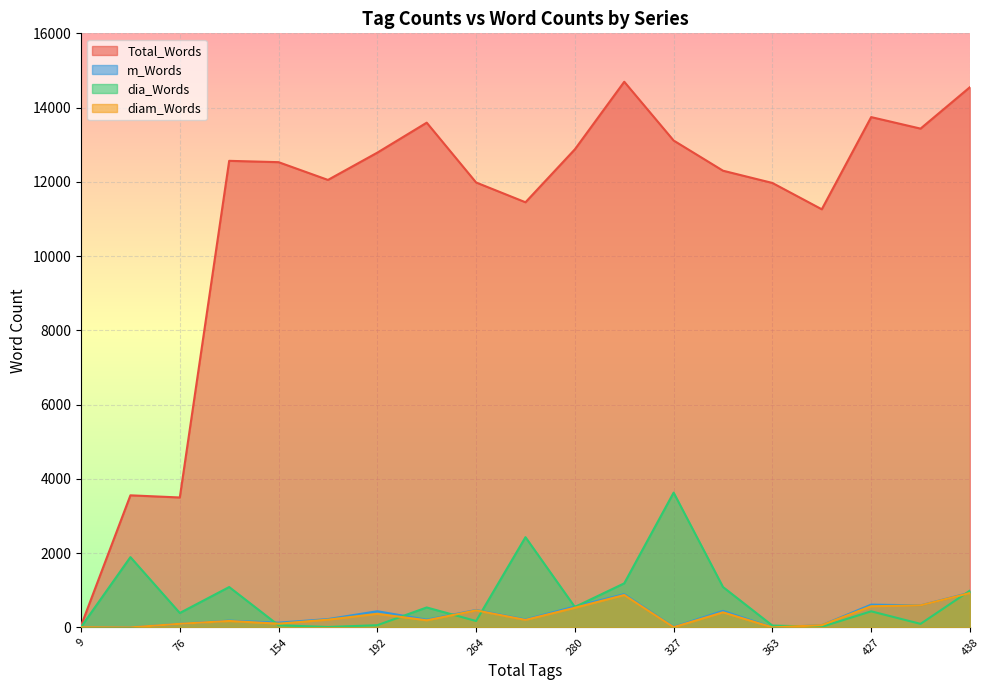

What is the total value across all series at 69?

5450